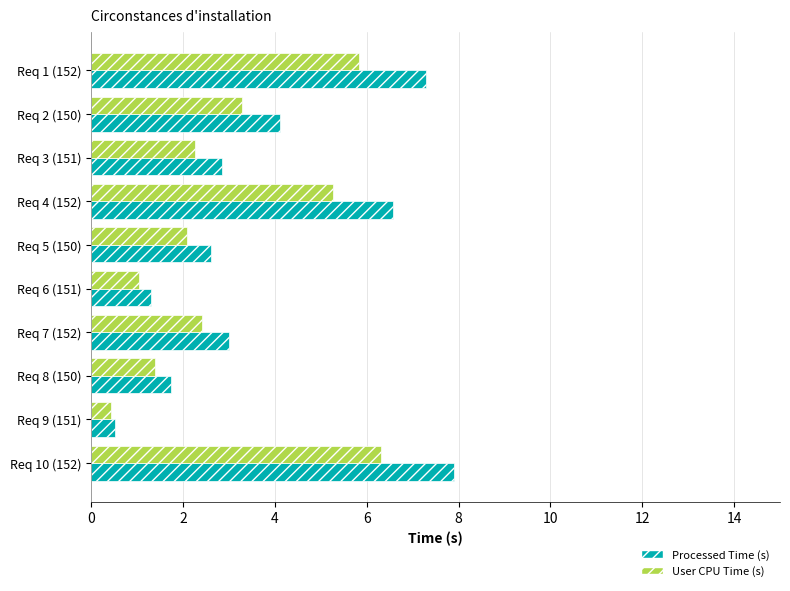

What is the average value of the Processed Time (s) series?

3.8